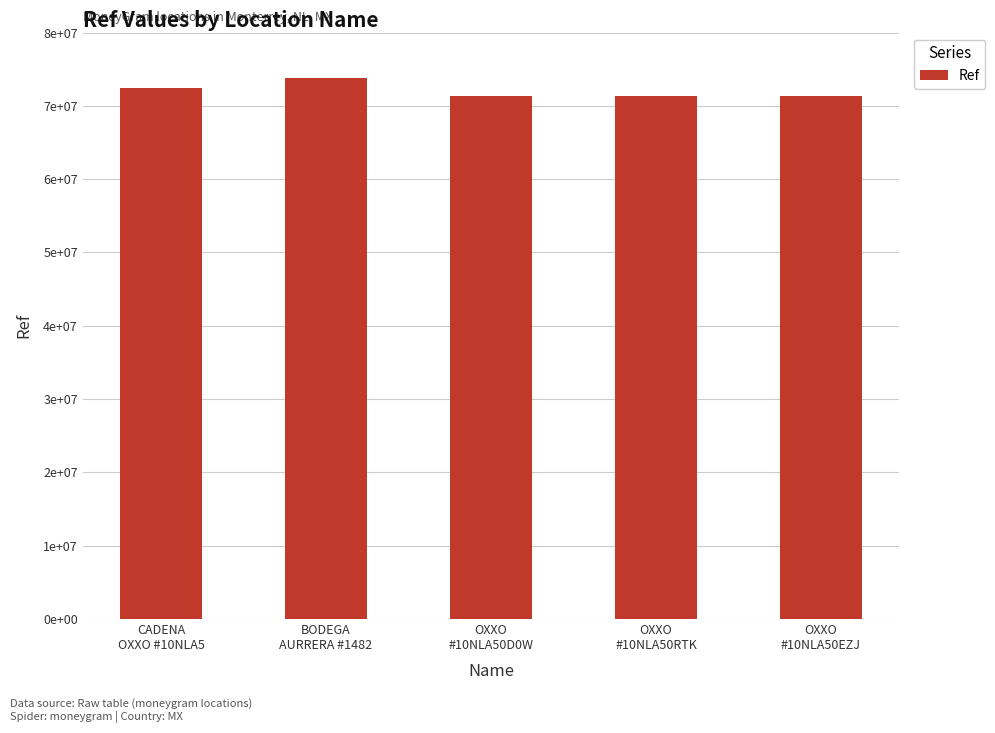

Are the bars horizontal?

No